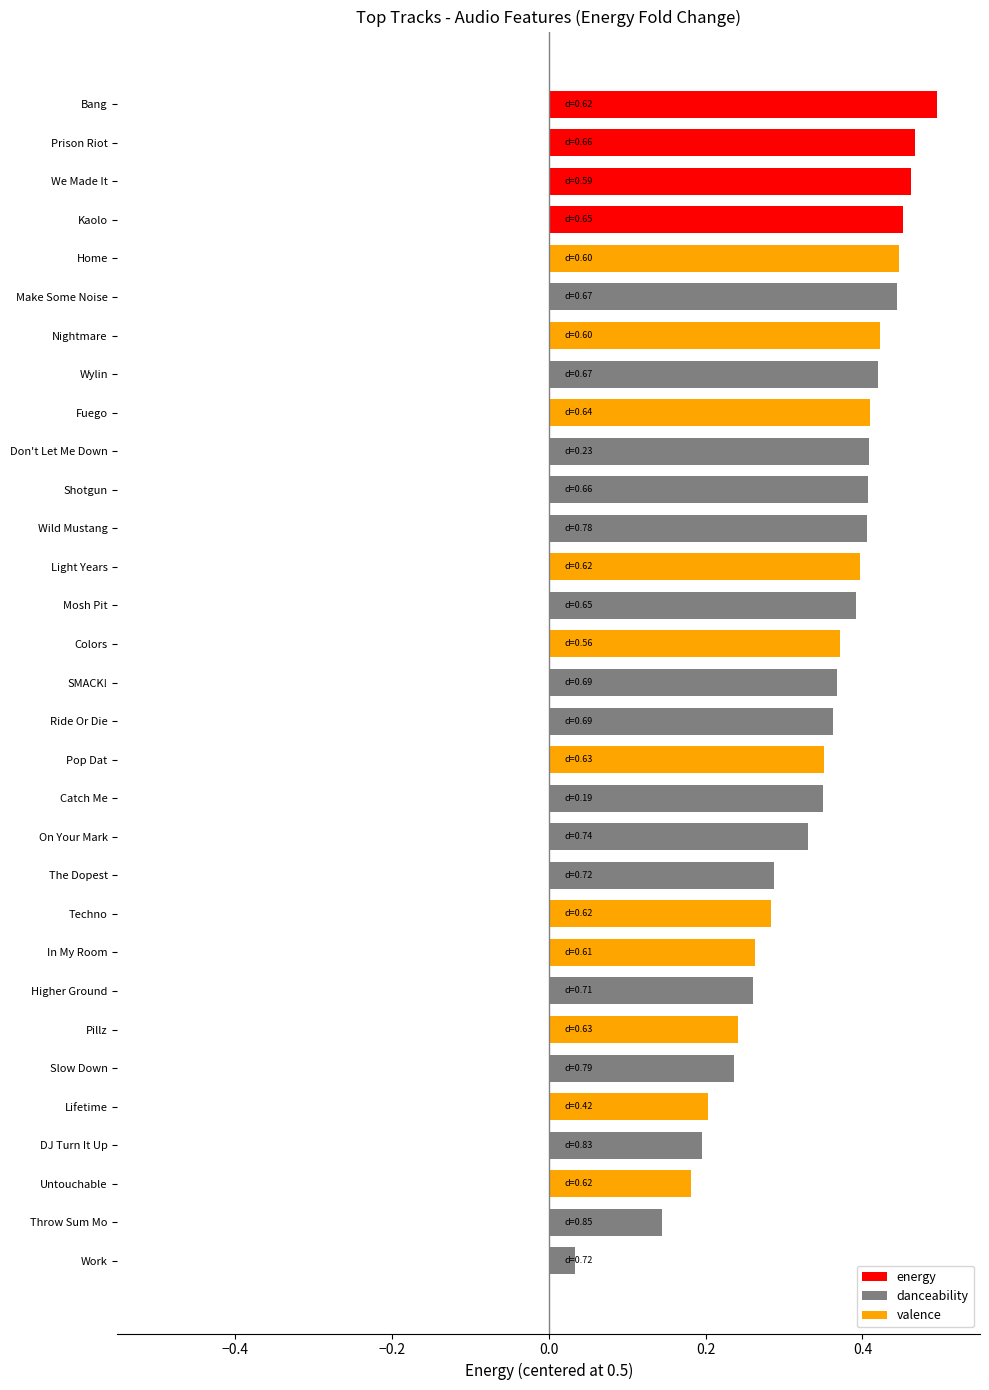

What is the difference between the second highest and minimum values in the energy series?

0.4